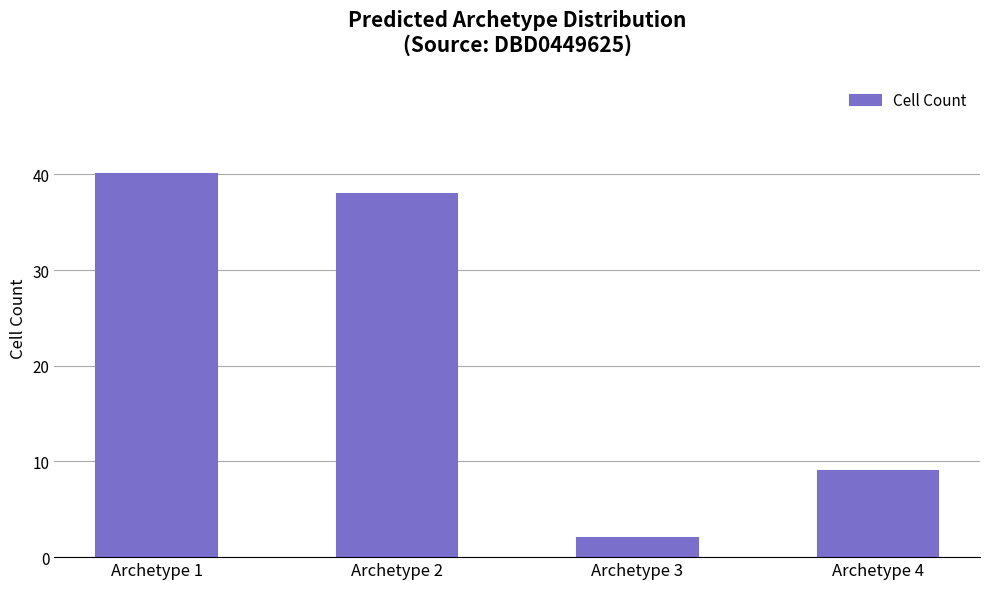

What is the change in value from Archetype 2 to Archetype 4?

-29